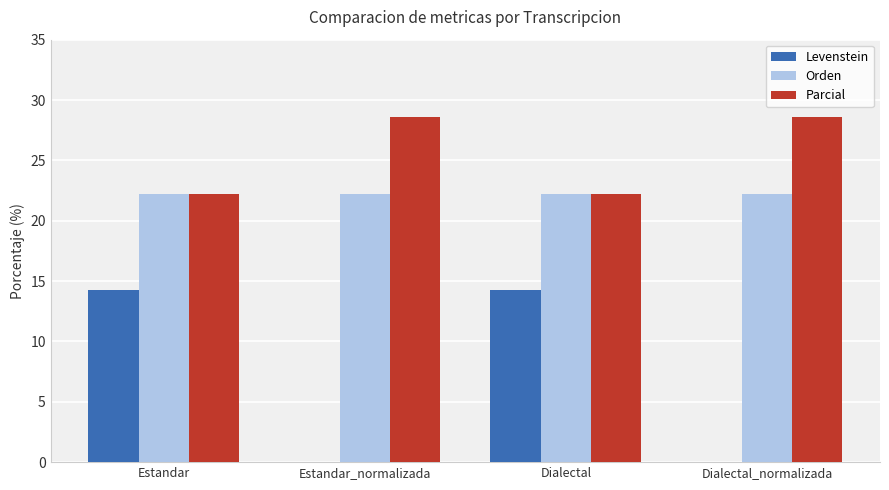

Reading left to right, transcribe all the data shown in this chart.

Levenstein: Estandar=14.3	Estandar_normalizada=0.0	Dialectal=14.3	Dialectal_normalizada=0.0
Orden: Estandar=22.2	Estandar_normalizada=22.2	Dialectal=22.2	Dialectal_normalizada=22.2
Parcial: Estandar=22.2	Estandar_normalizada=28.6	Dialectal=22.2	Dialectal_normalizada=28.6